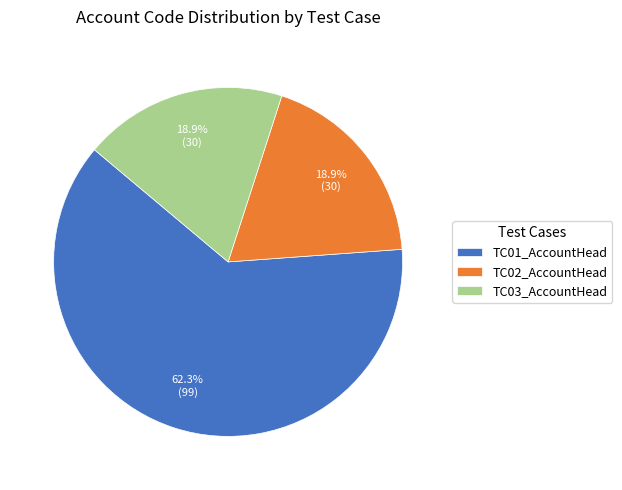

What is the total percentage of TC02_AccountHead and TC01_AccountHead?

81.1%